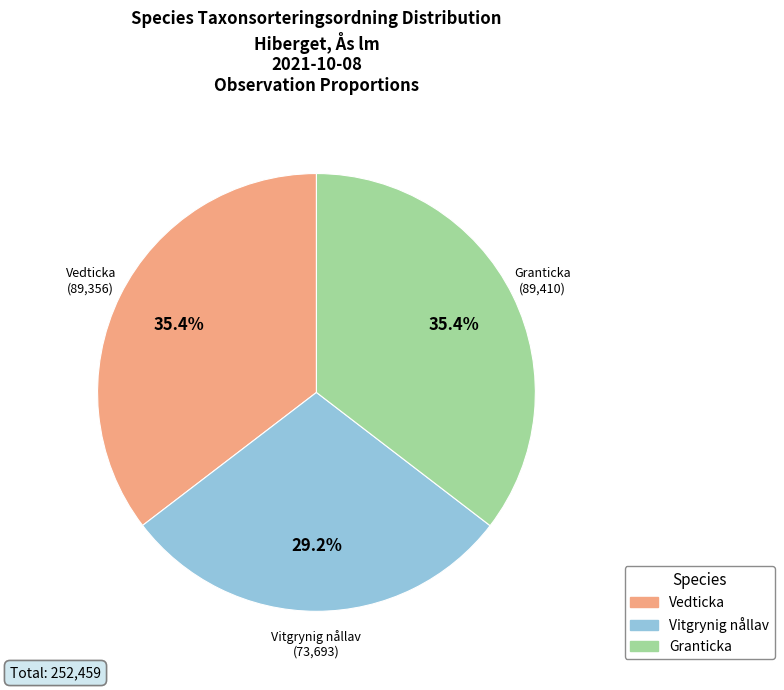

Count the number of slices in the pie.

3